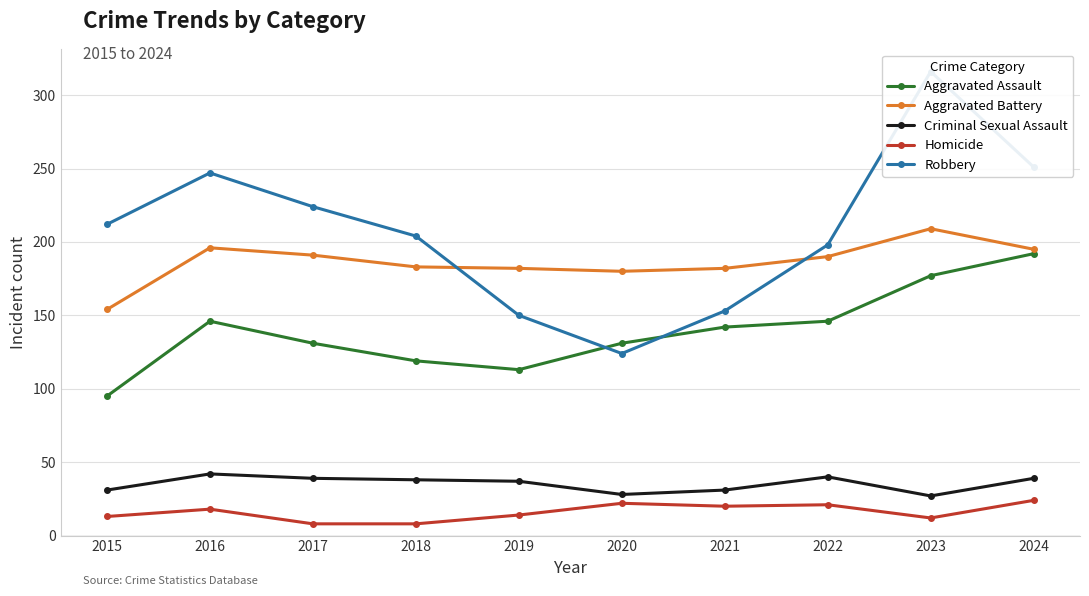

What is the value of the Homicide point at the 3rd from the left?

8